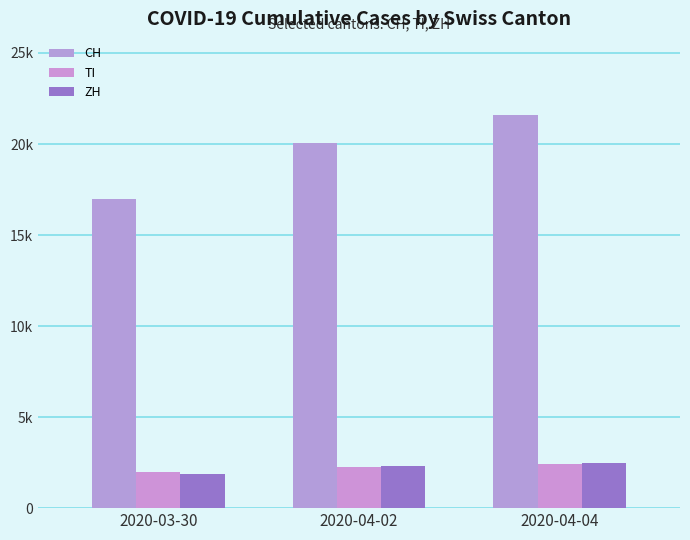

Is it true that TI equals 2442 at 2020-04-04?

True